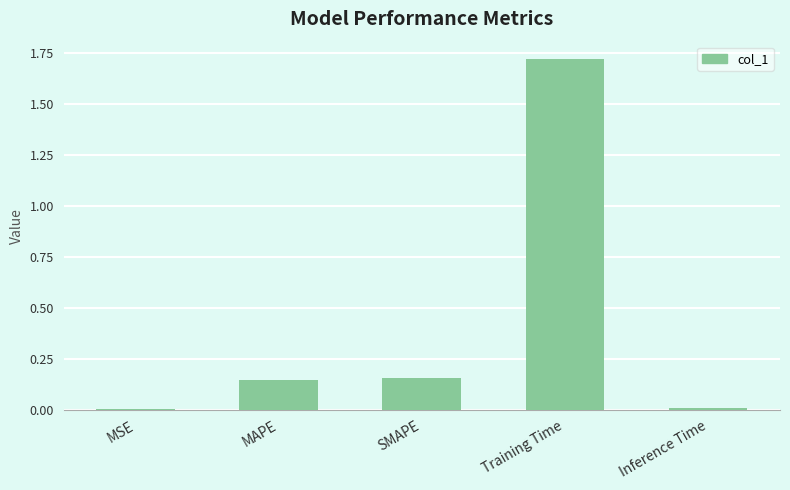

The value at MSE is 0.0. True or false?

True